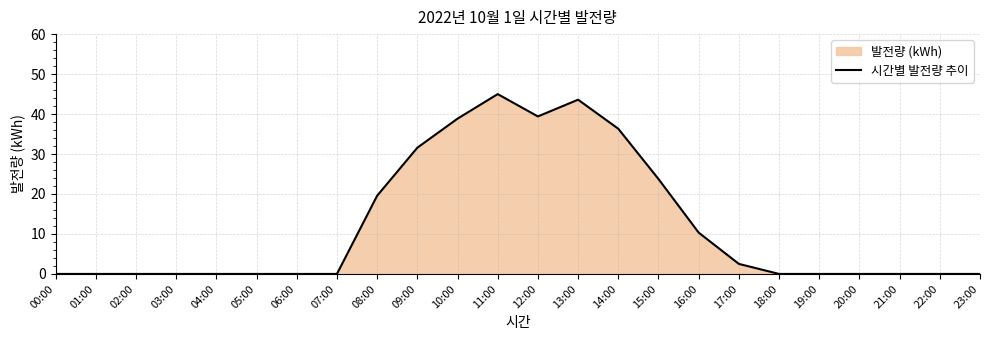

Reading left to right, what are all the values shown in this chart?

00:00=0.0	01:00=0.0	02:00=0.0	03:00=0.0	04:00=0.0	05:00=0.0	06:00=0.0	07:00=0.0	08:00=19.6	09:00=31.6	10:00=38.8	11:00=45.0	12:00=39.4	13:00=43.6	14:00=36.3	15:00=23.8	16:00=10.3	17:00=2.5	18:00=0.0	19:00=0.0	20:00=0.0	21:00=0.0	22:00=0.0	23:00=0.0